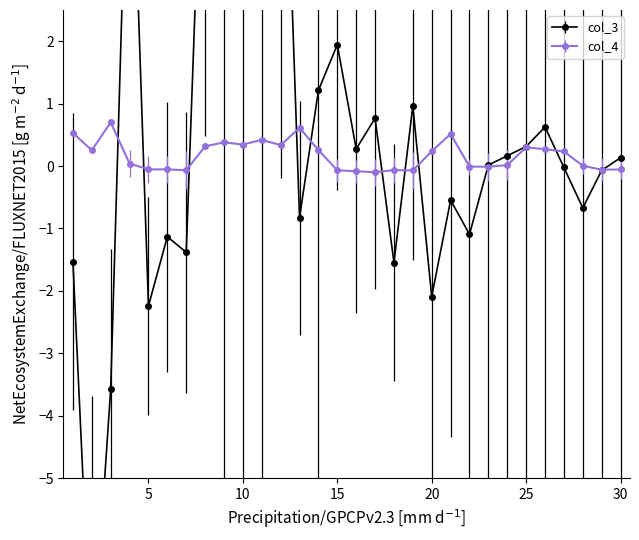

What is the minimum value shown in the chart?

-8.1